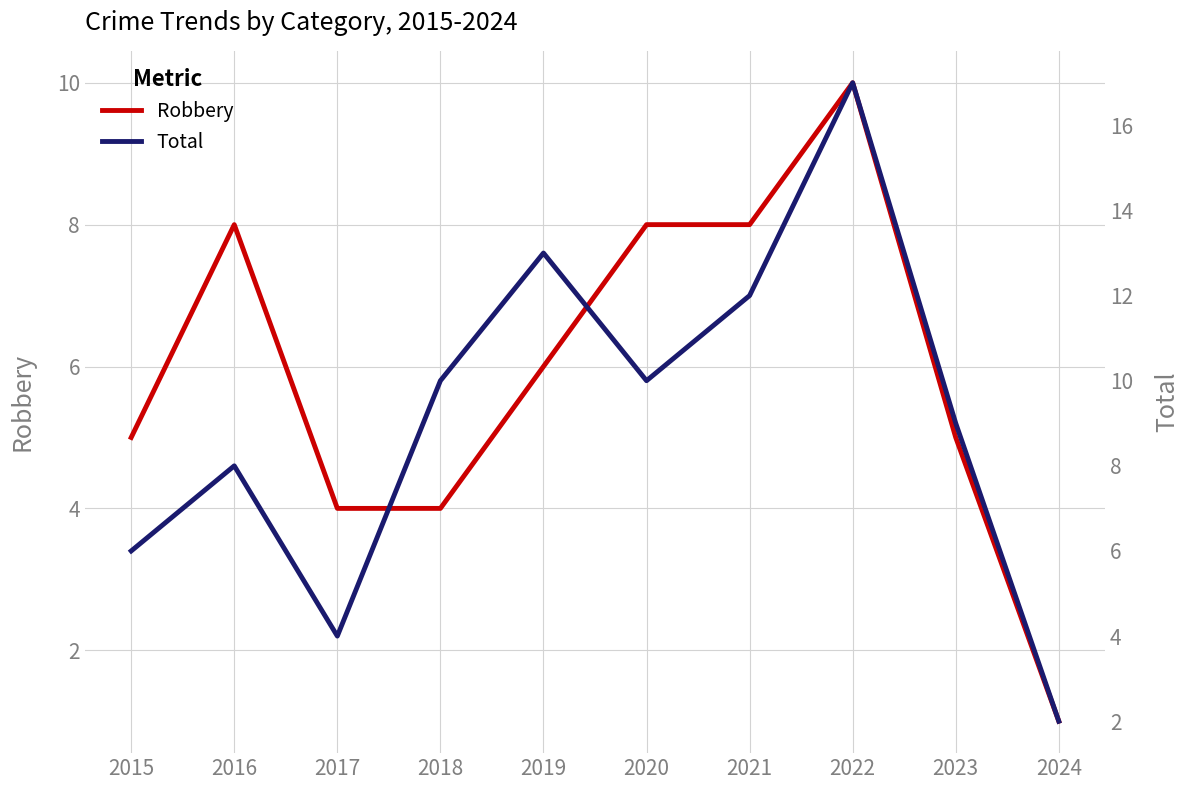

How many interior local valleys does the Total series have?

2